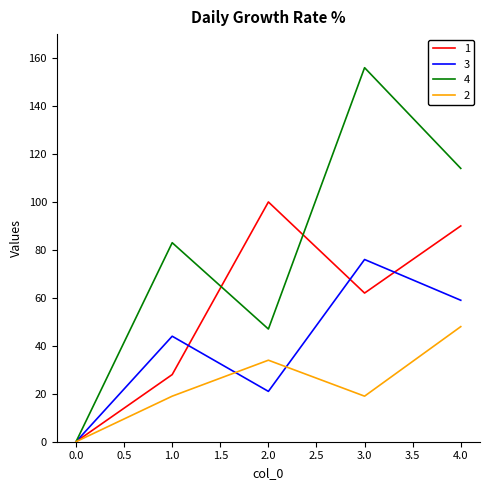

Between 2.0 and 4.0, which series saw the biggest shift?

4